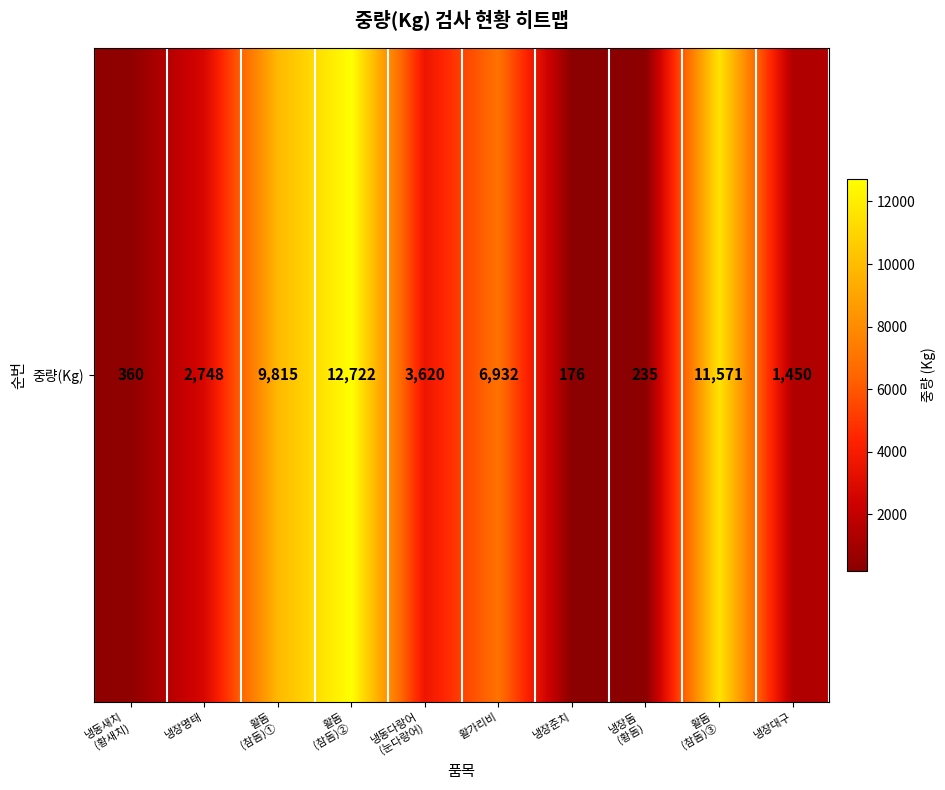

What is the minimum value shown in the chart?

176